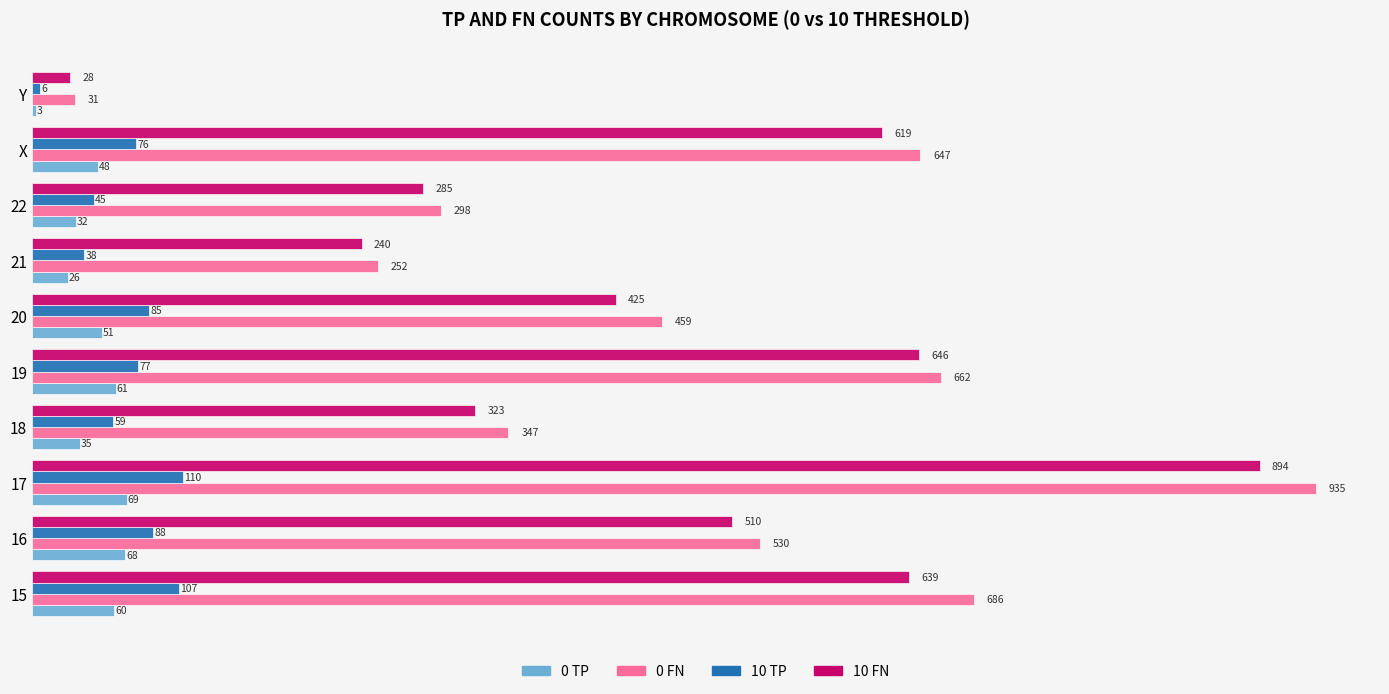

What is the highest value of the 0 TP series?

69